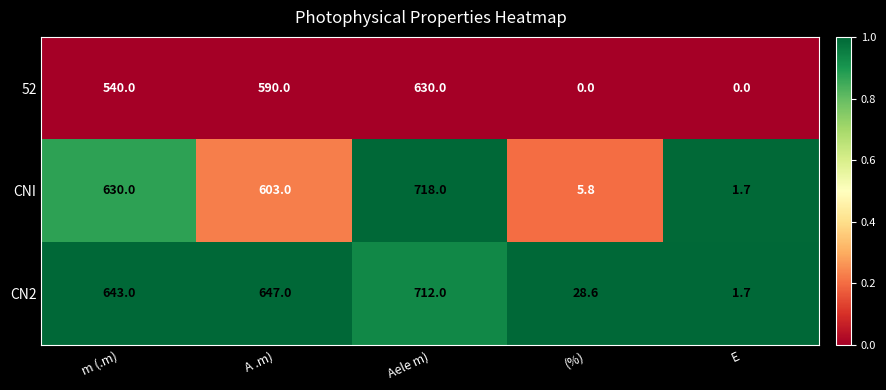

Rank the series at Aele m) from highest to lowest value.

CNI, CN2, 52